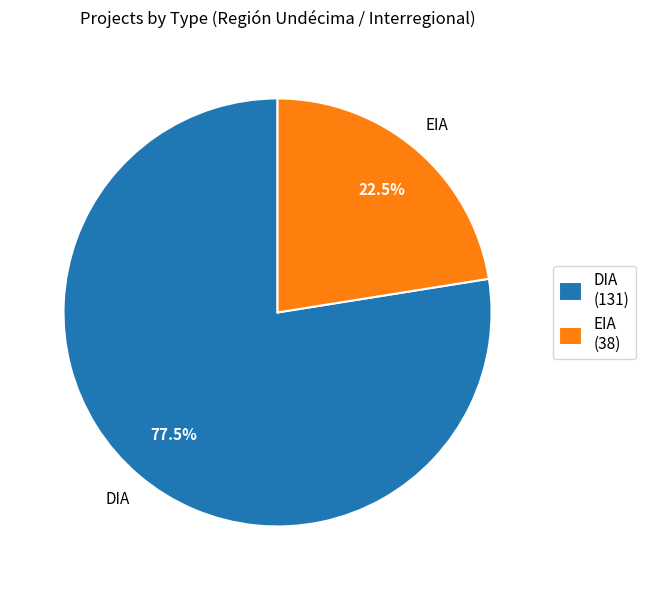

Approximately how many times larger is the value at EIA (38) compared to DIA (131)?

0.3